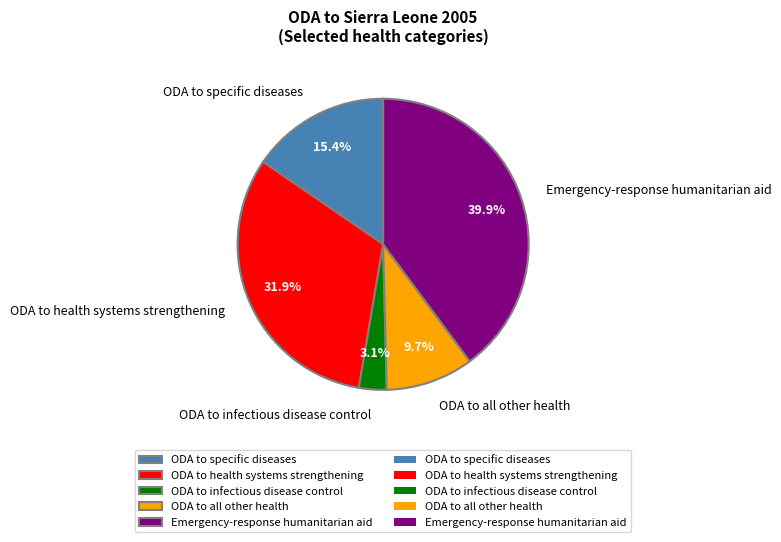

To the nearest percent, what portion does ODA to specific diseases represent?

15%